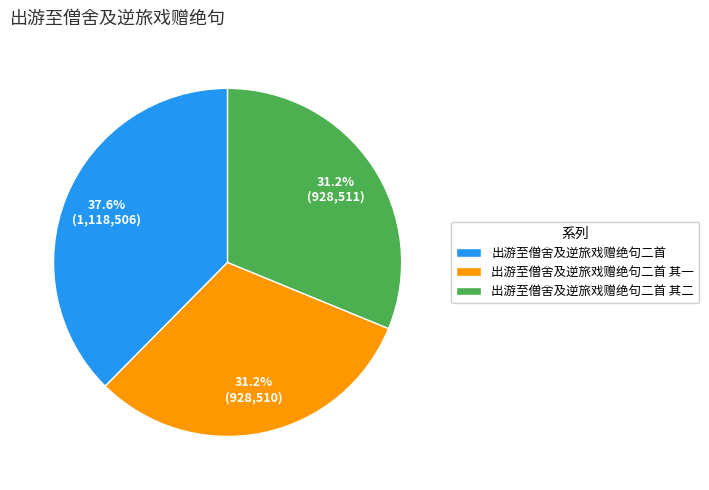

To the nearest percent, what percentage of the pie is 出游至僧舍及逆旅戏赠绝句二首 其二?

31%